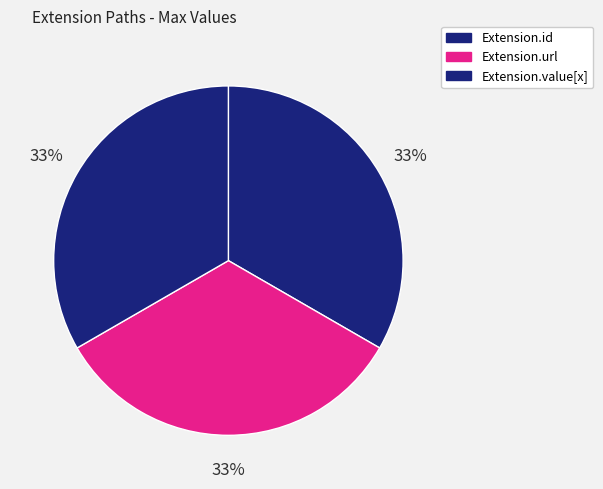

To the nearest percent, what is the difference between the largest and smallest slice percentages?

0%